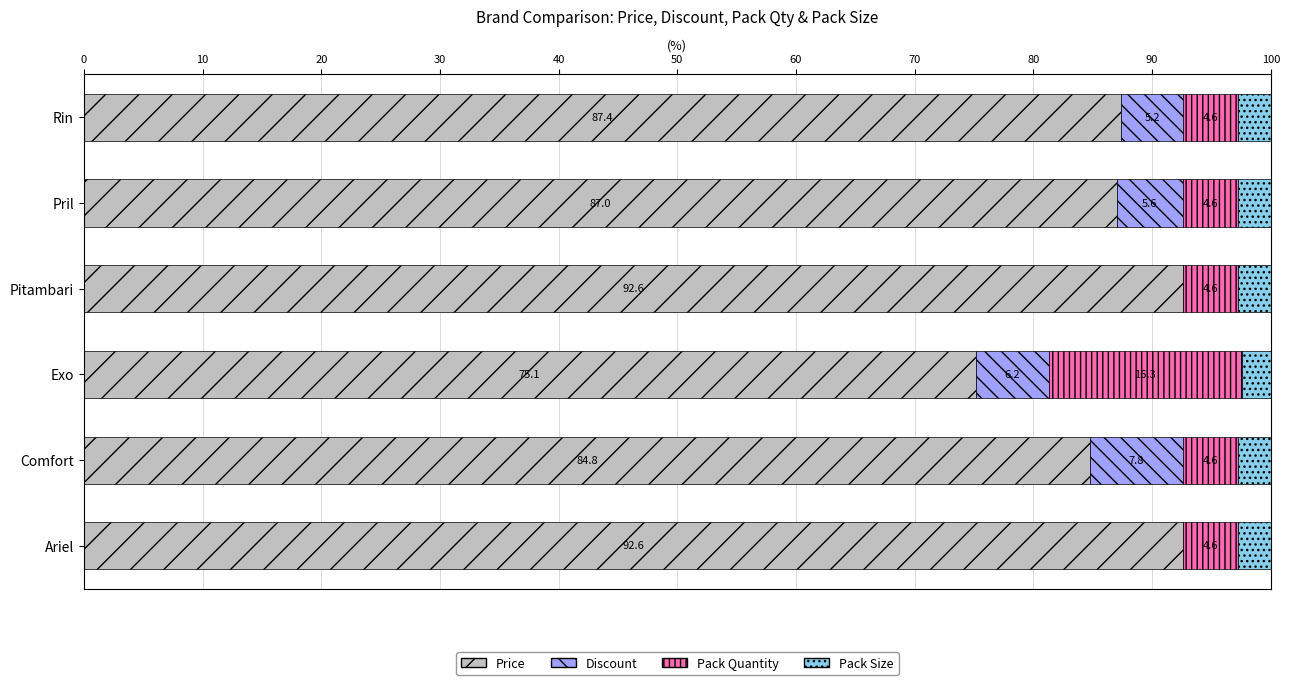

What is the sum of the Price values at Rin and Ariel?

180.0